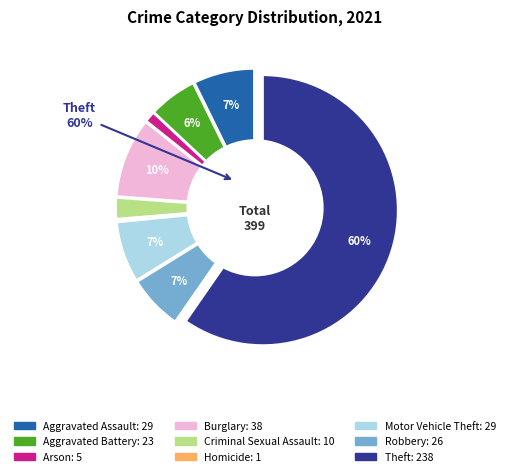

The Aggravated Battery slice represents 19% of the pie. True or false?

False